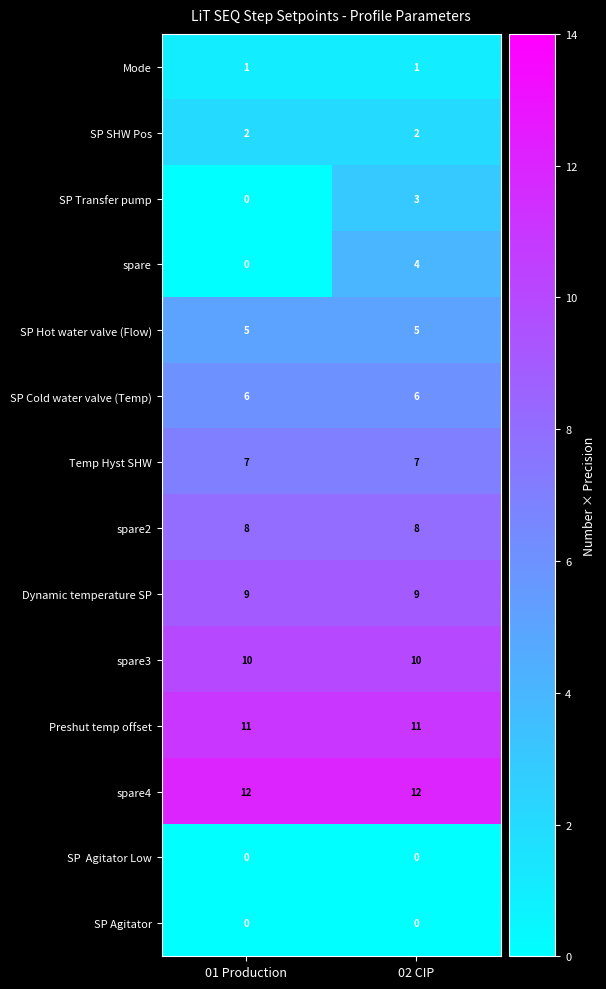

Which series has the largest range (max minus min)?

spare